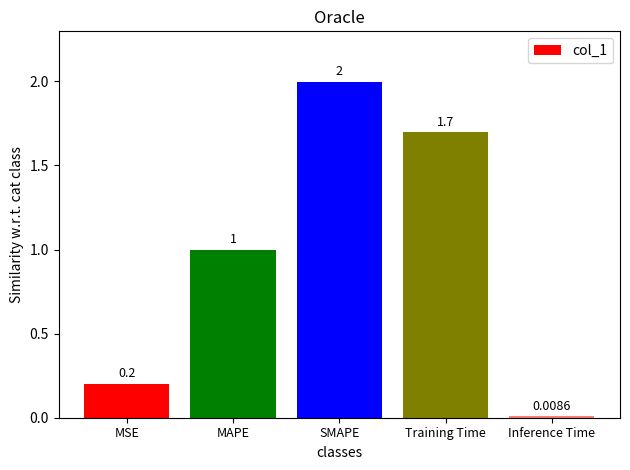

The chart shows a value of 1.0 at MAPE. True or false?

True